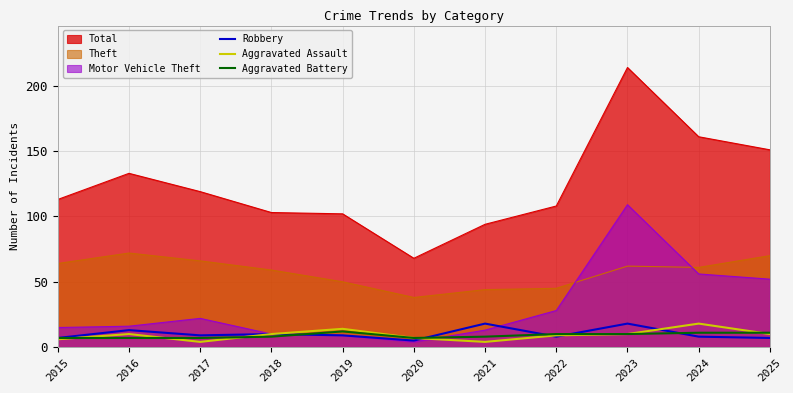

What is the total value across all series at 2023?

38